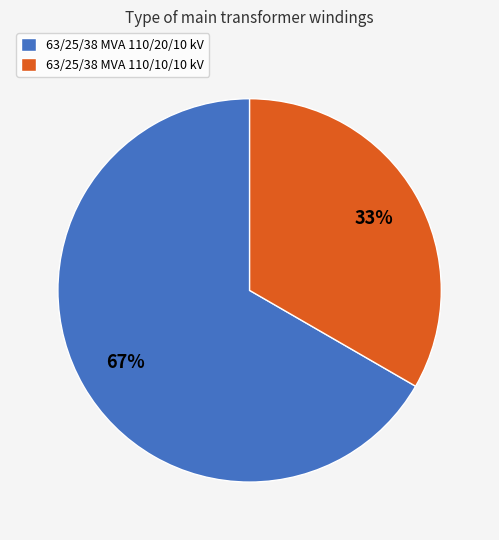

Which category has the biggest portion of the pie?

63/25/38 MVA 110/20/10 kV